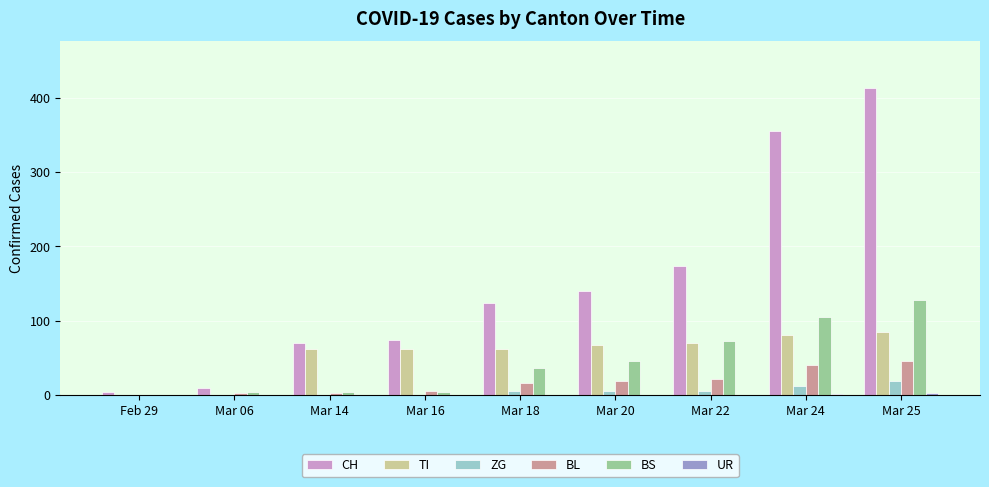

At which label does BS reach its peak?

Mar 25